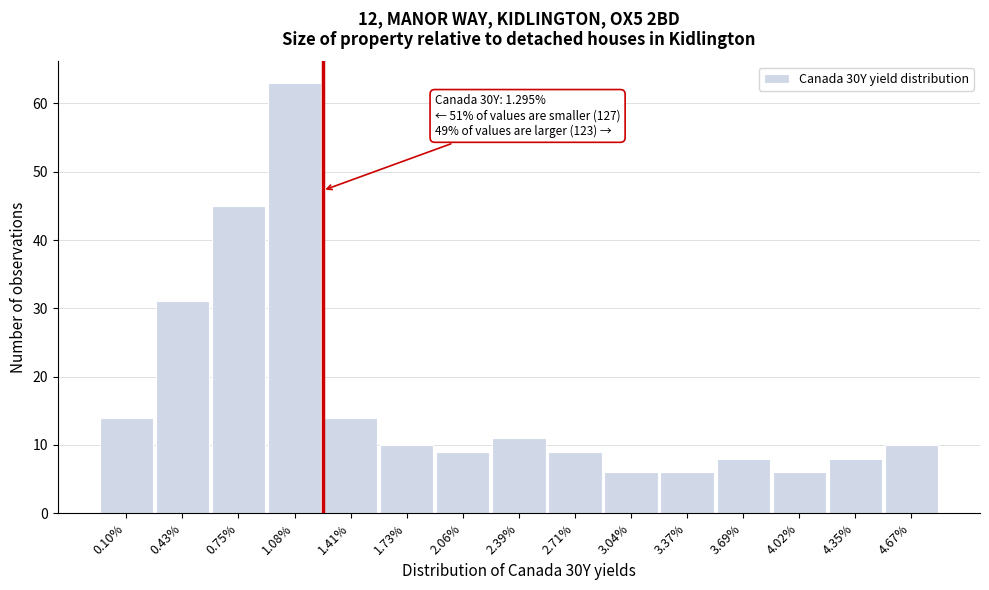

Reading right to left, what are all the values shown in this chart?

10	8	6	8	6	6	9	11	9	10	14	63	45	31	14